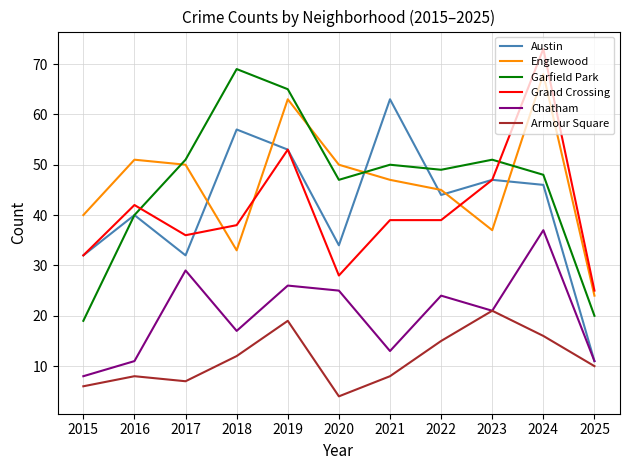

What is the total value across all series at 2022?

216